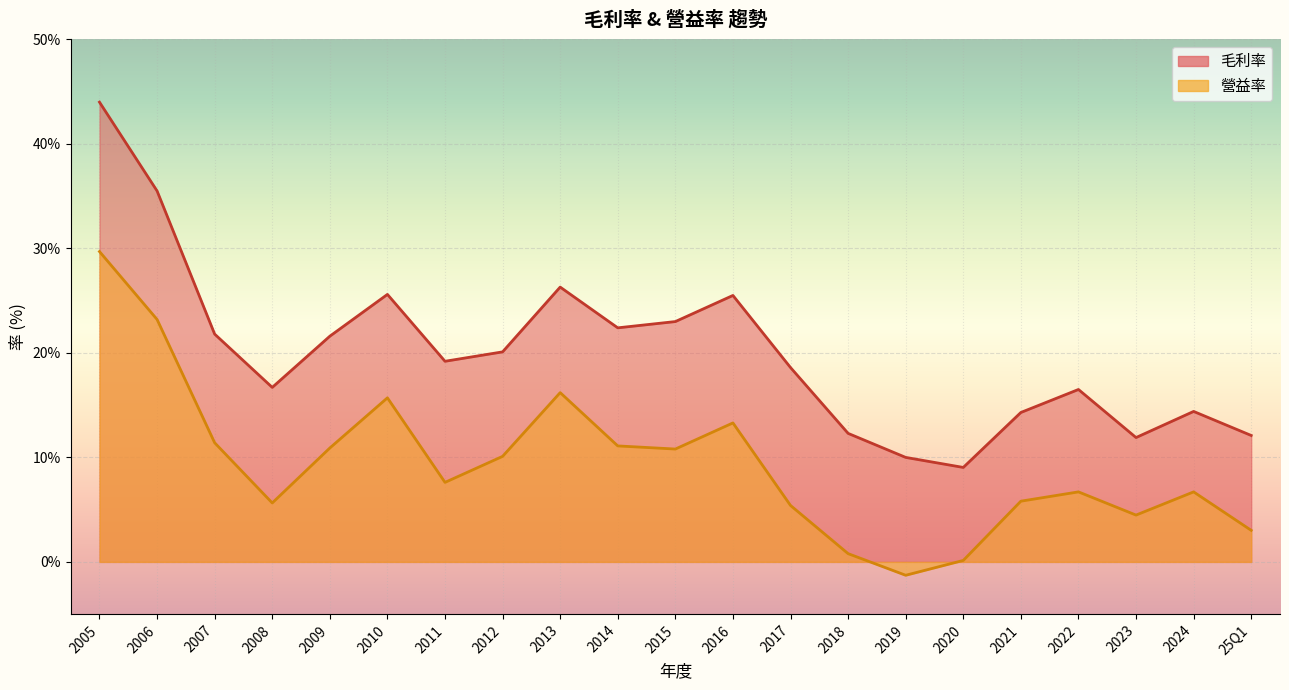

Between 2006 and 2008, which series saw the biggest shift?

毛利率